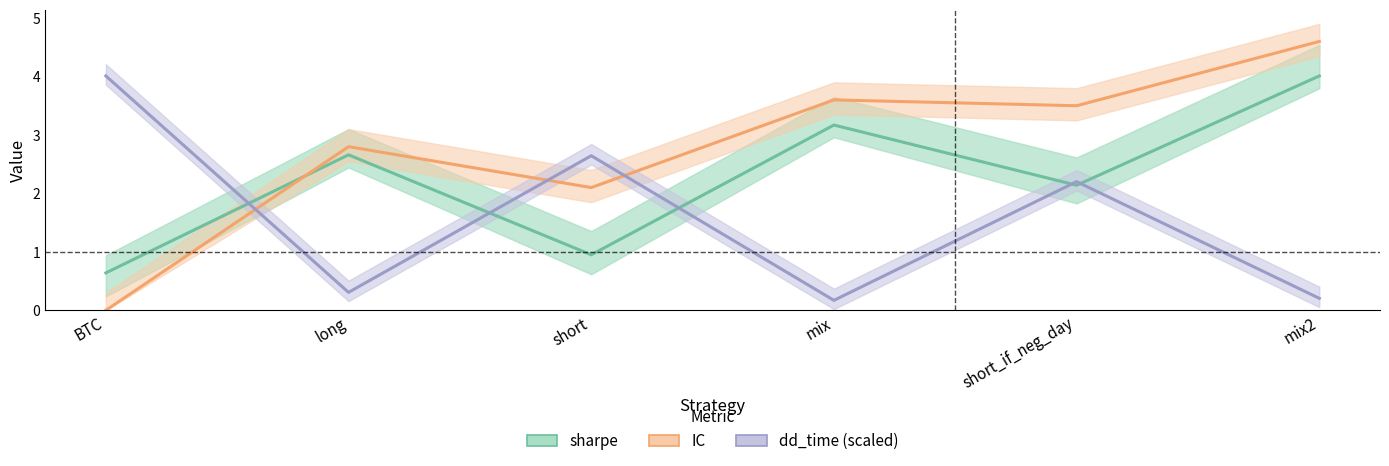

True or false: IC and sharpe cross at least once.

True